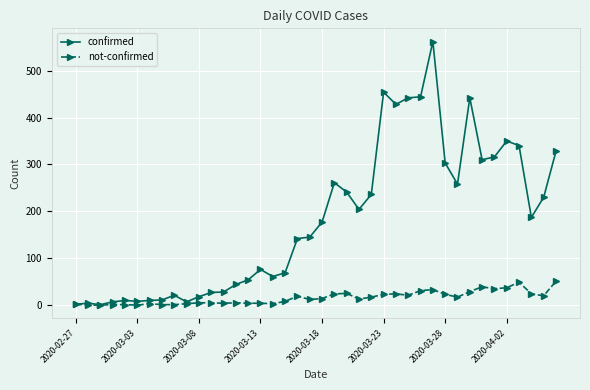

List the series in order of their peak value, lowest first.

not-confirmed, confirmed